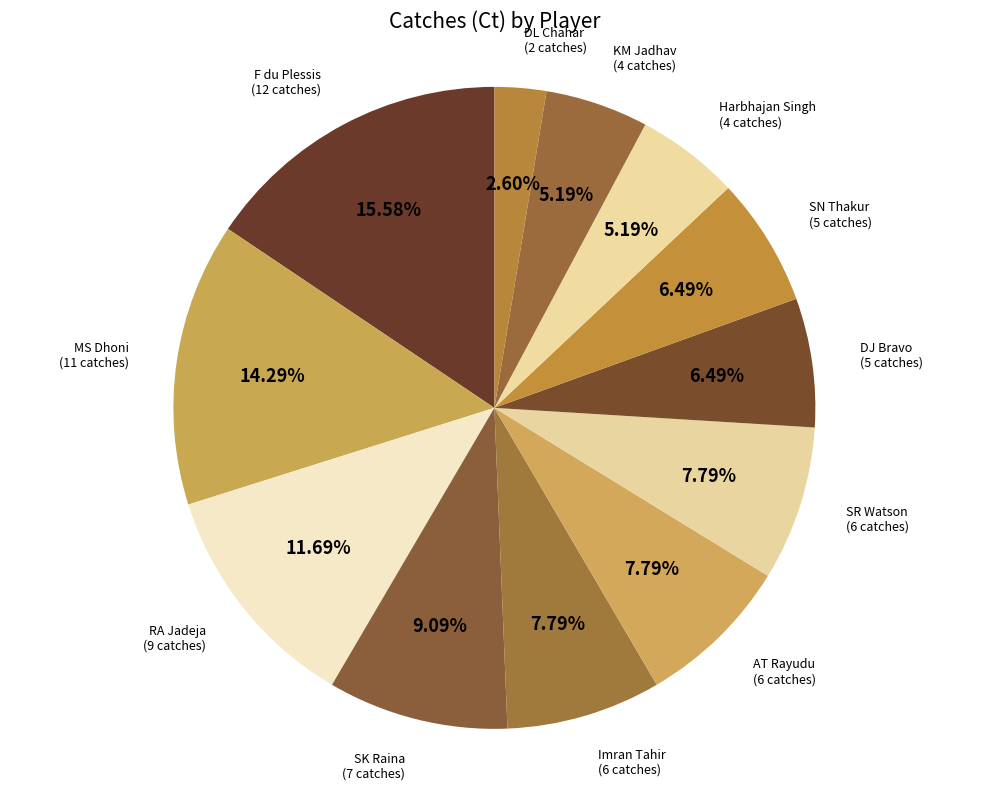

To the nearest percent, what percentage of the pie is SK Raina?

9%